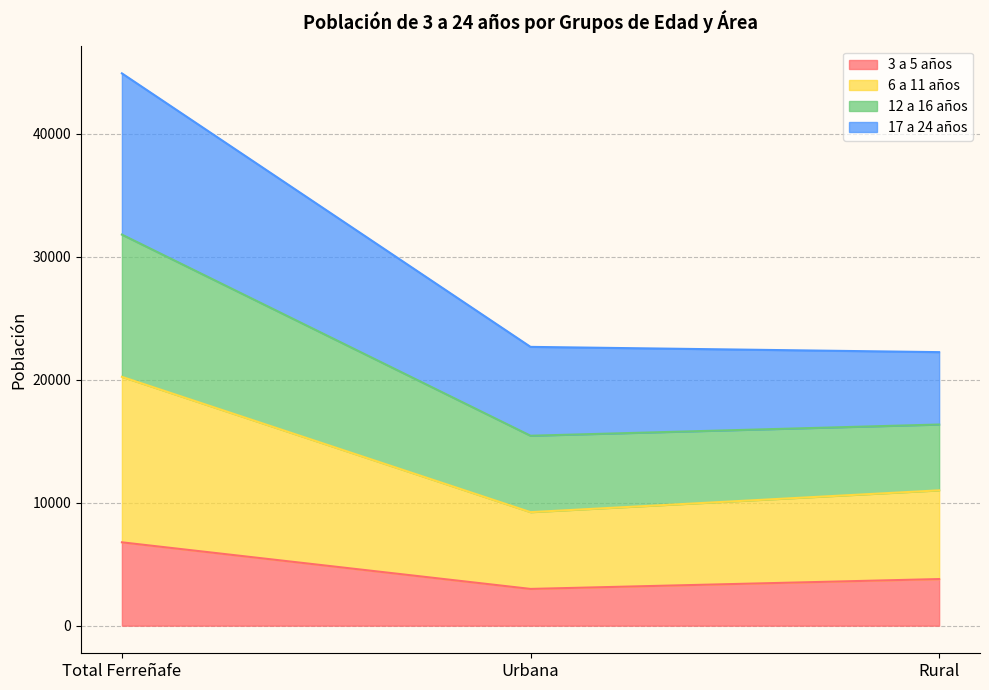

What is the maximum value for 3 a 5 años?

6774